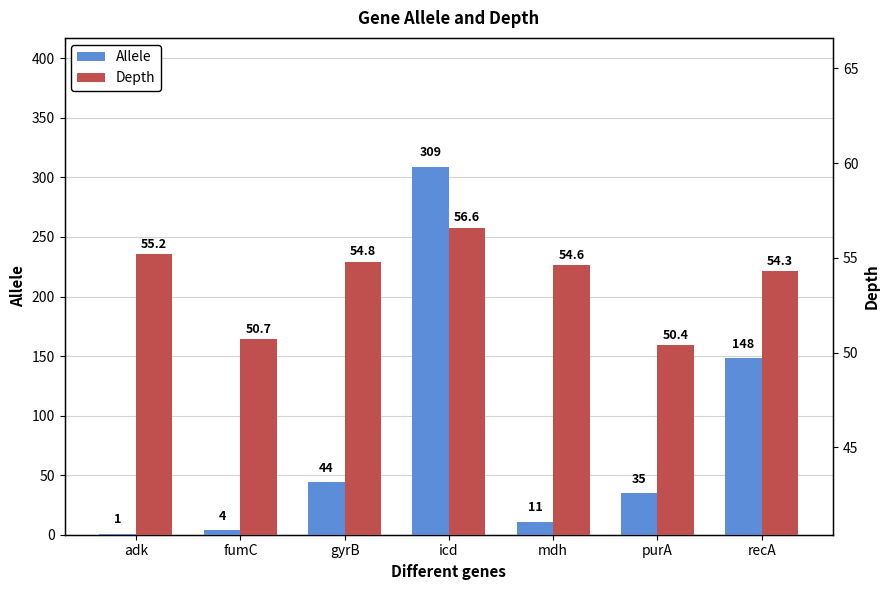

What is the difference between the Allele values at purA and mdh?

24.0